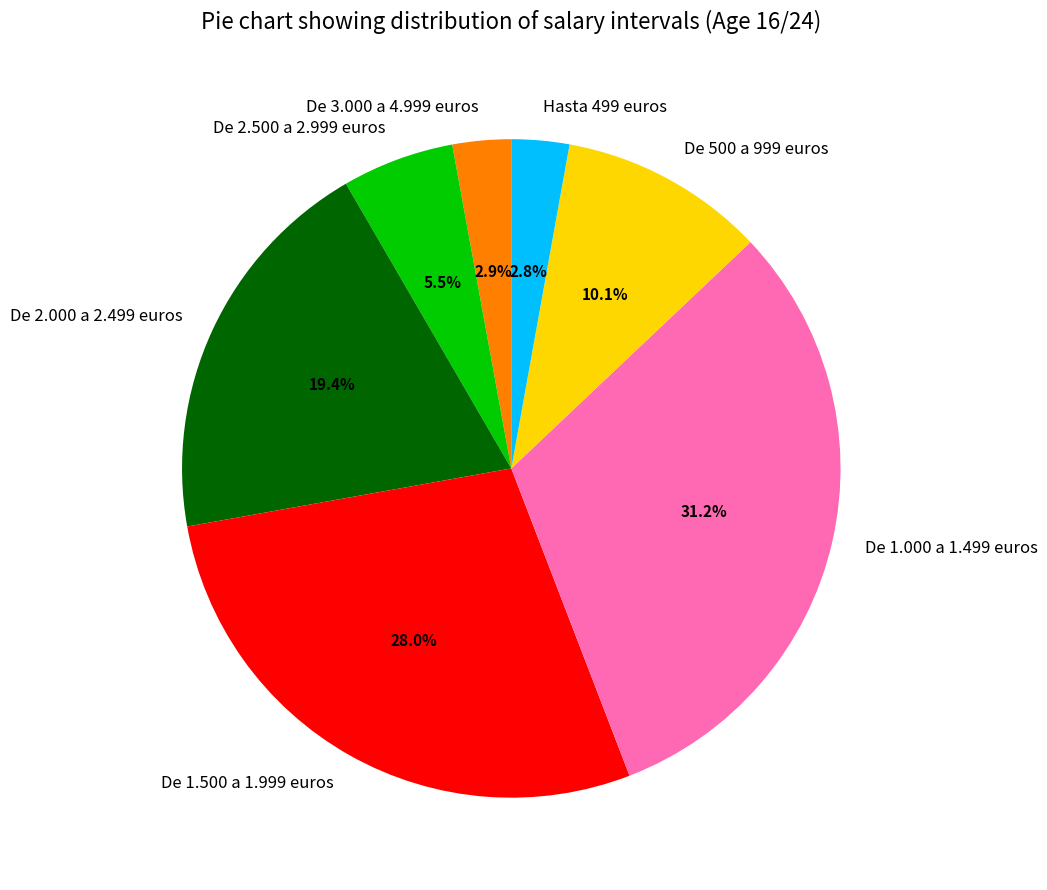

Is it true that De 1.500 a 1.999 euros is 35% of the pie?

False